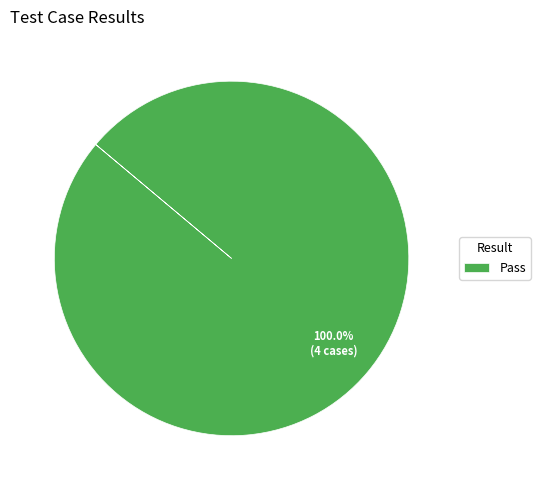

How many segments does this pie chart have?

1